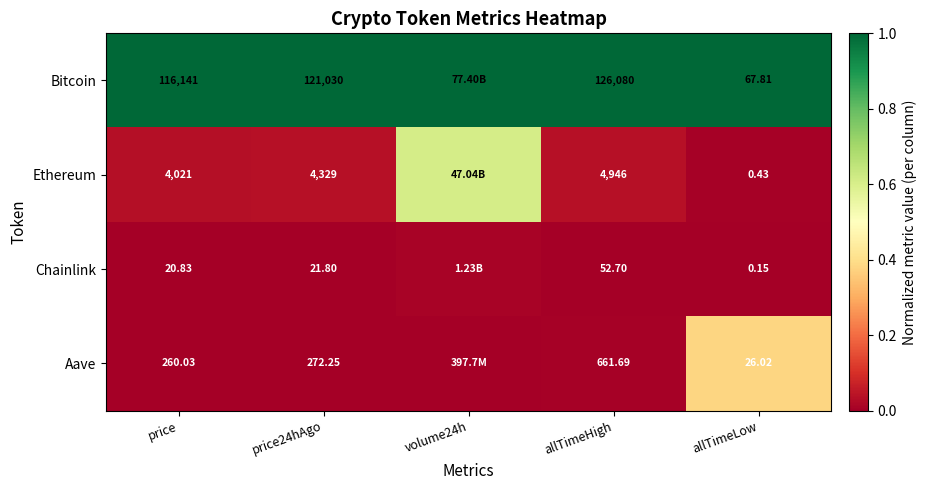

Between price and allTimeHigh, which series saw the biggest shift?

Bitcoin